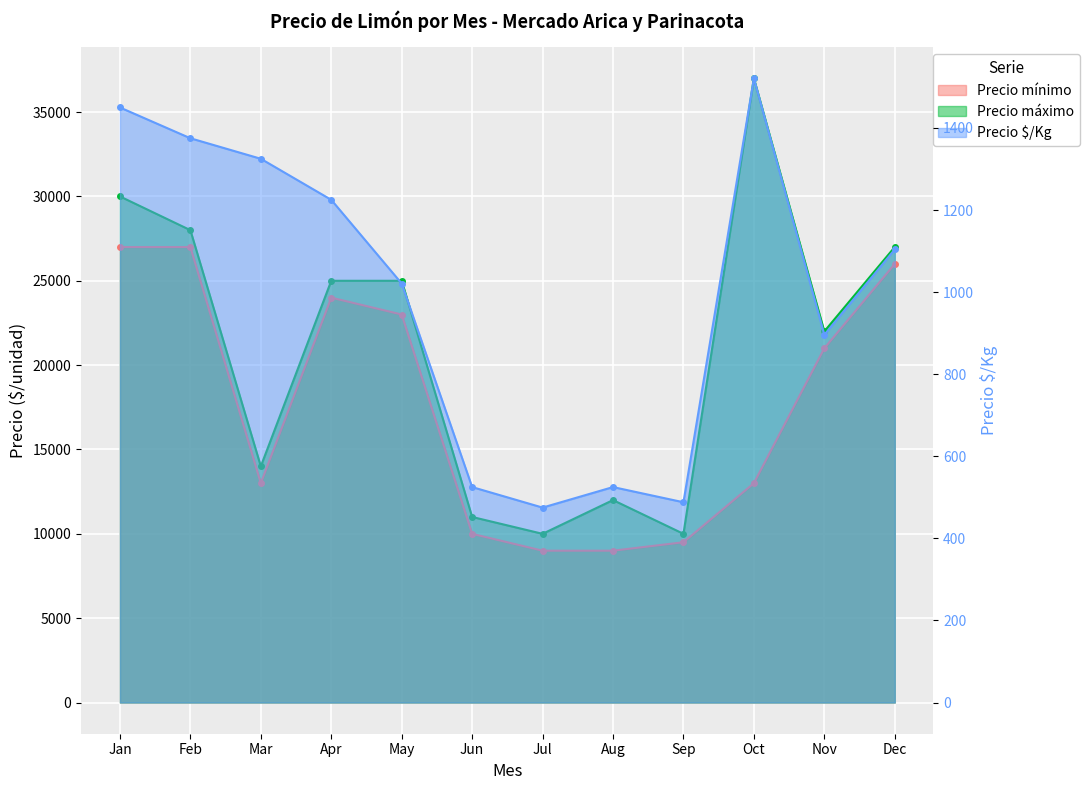

What is the maximum value shown in the chart?

37000